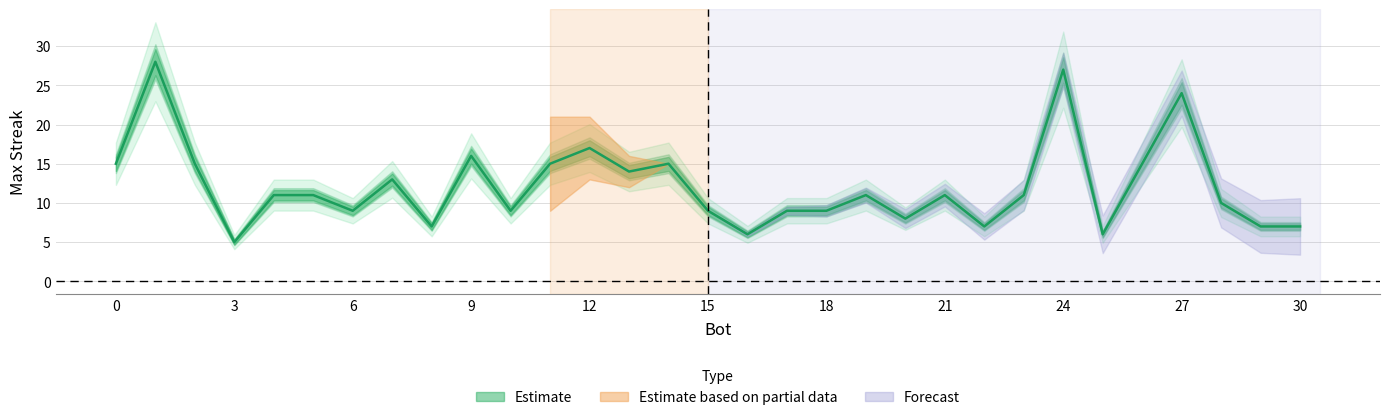

Does the chart display data point markers on the line(s)?

No